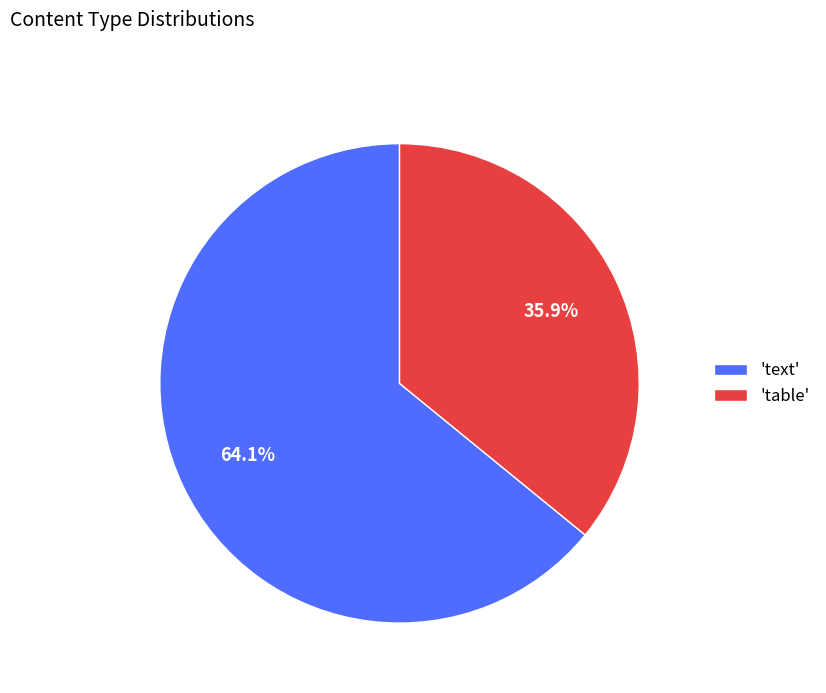

Count the number of slices in the pie.

2